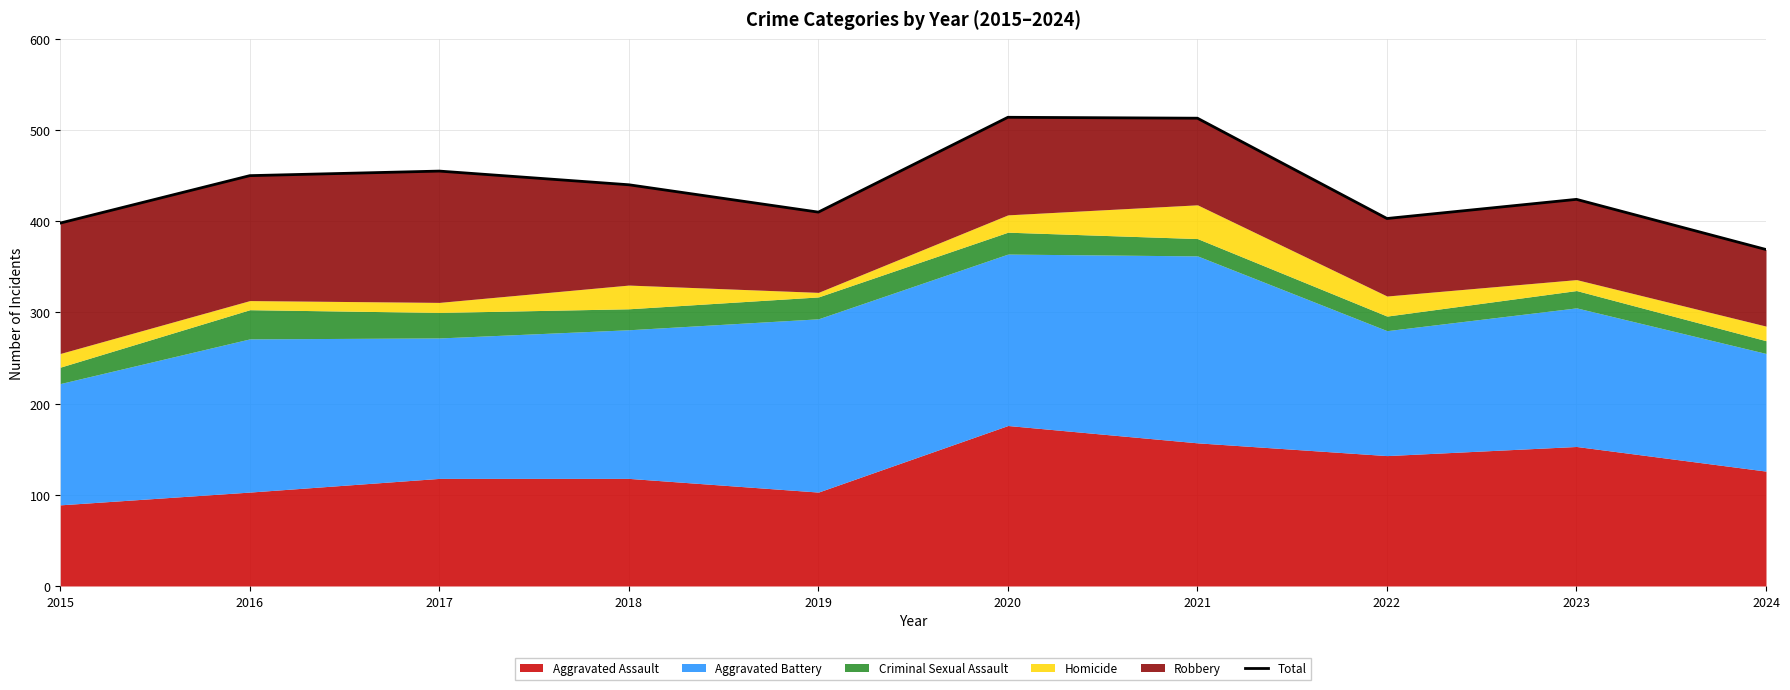

What is the change in value from 2018 to 2024?

-71